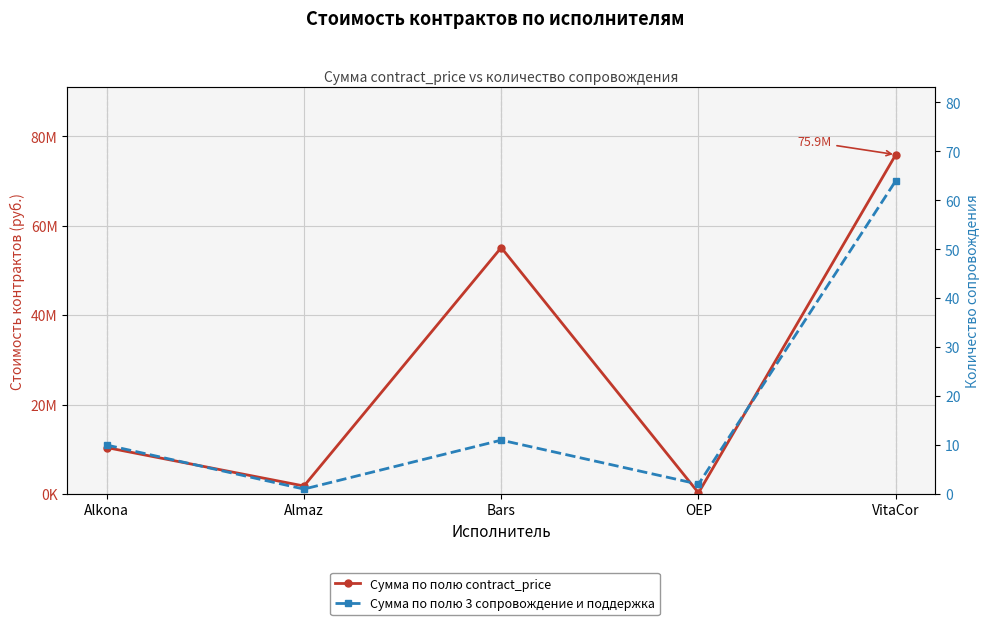

List the labels in order of Сумма по полю contract_price value, largest first.

VitaCor, Bars, Alkona, Almaz, OEP